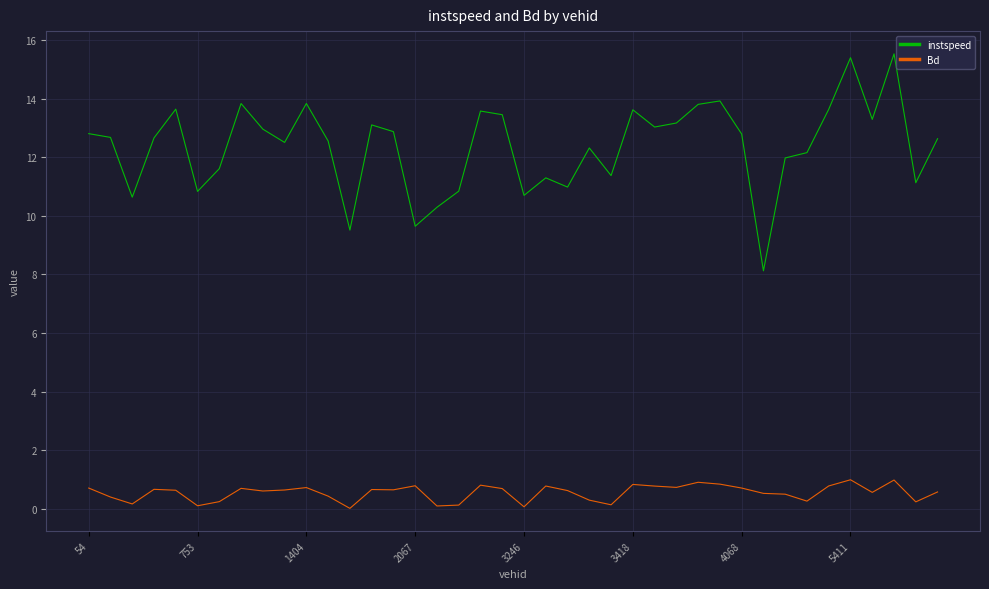

What is the difference between the maximum and second lowest values in the Bd series?

0.9